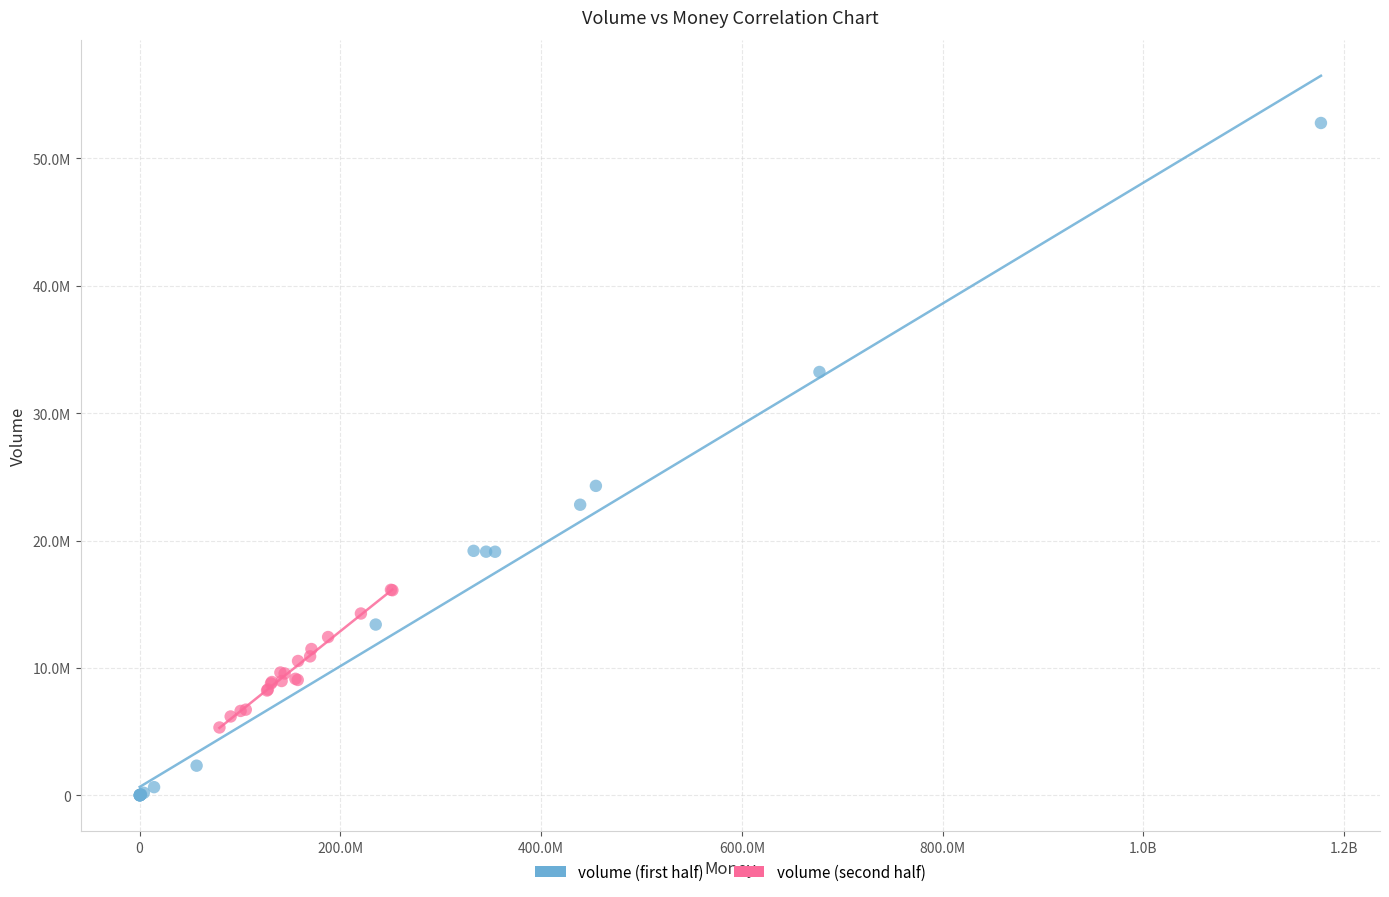

Which series reaches the minimum Y coordinate?

volume (first half)